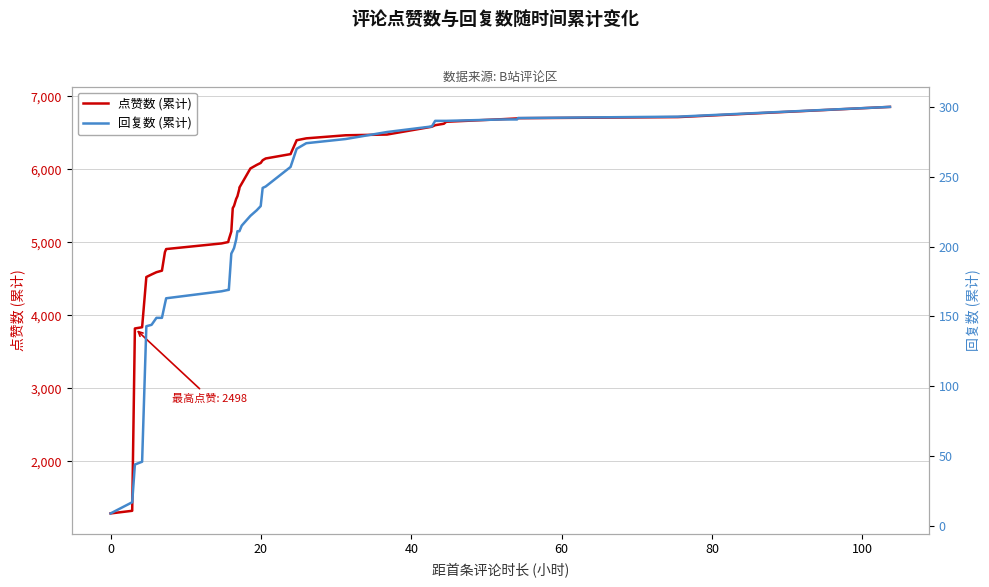

How many data points in 回复数 (累计) are less than 215?

20